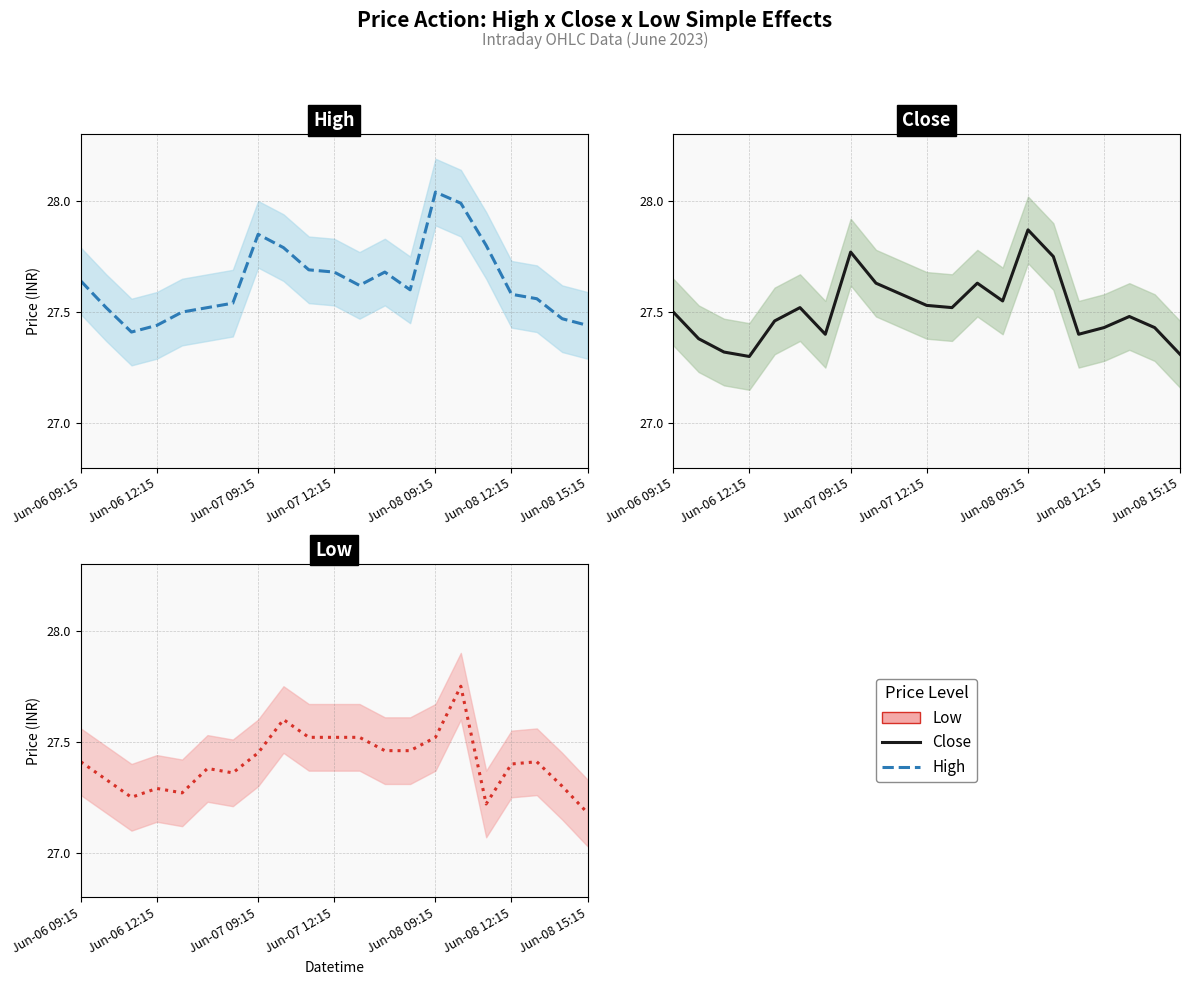

Does the chart display data point markers on the line(s)?

No